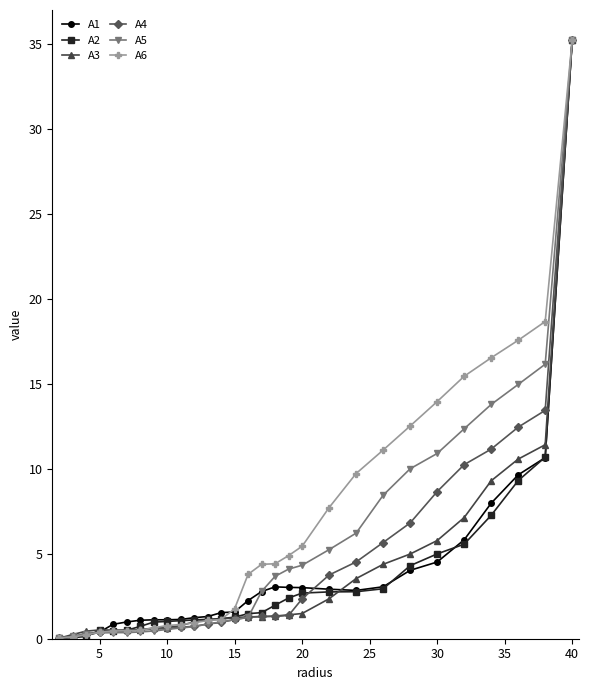

What is the highest value of the A3 series?

35.2